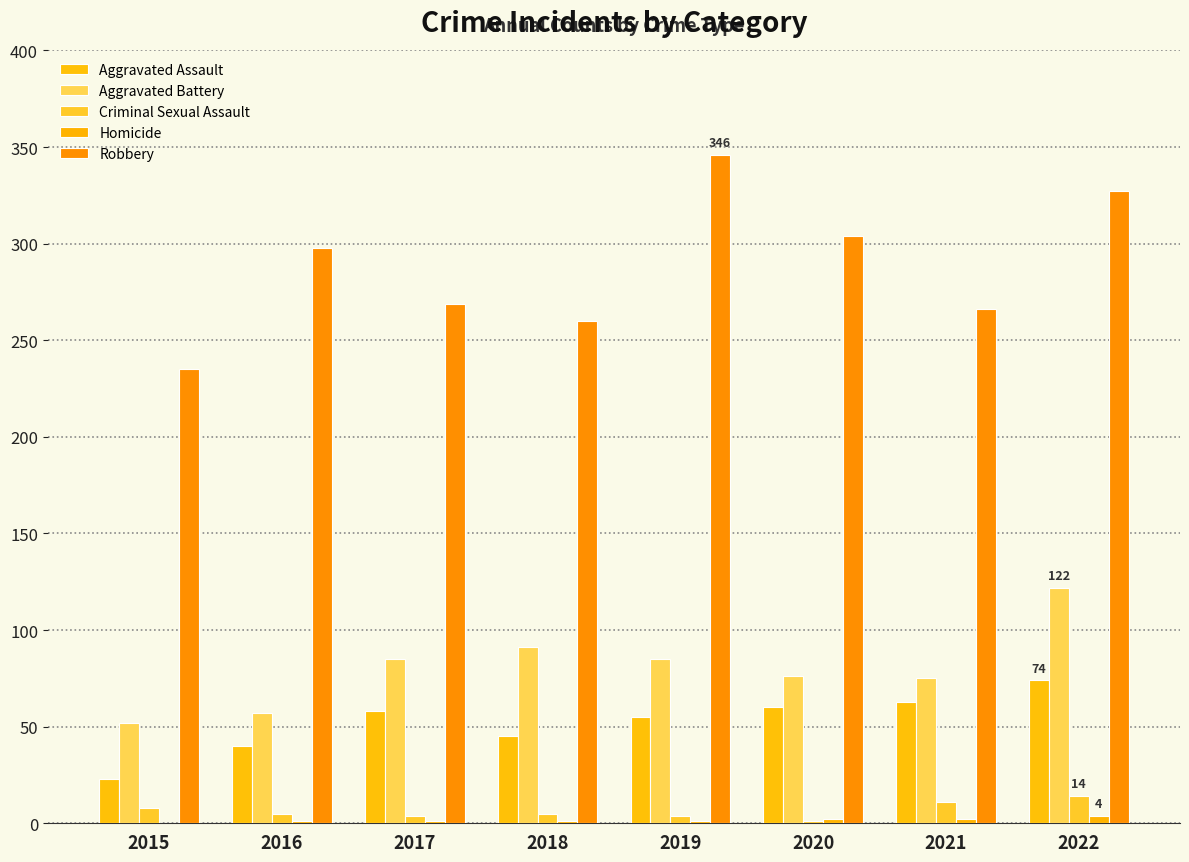

Which series has the largest range (max minus min)?

Robbery